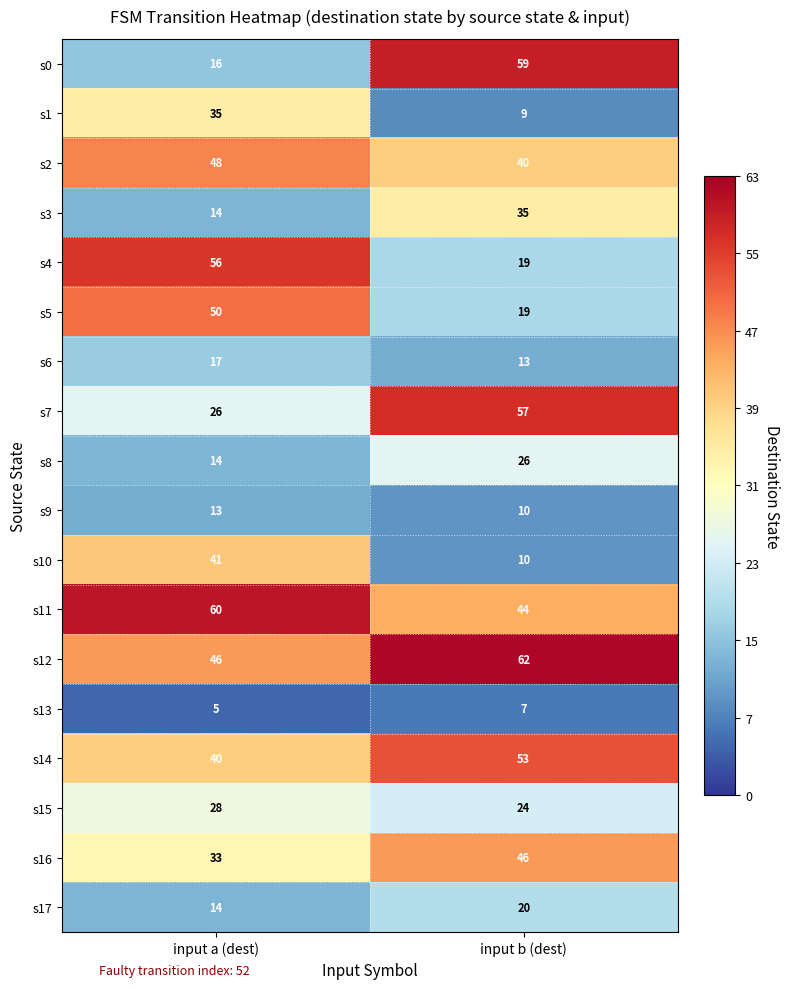

True or false: s17 has a value of 25 at input a (dest).

False